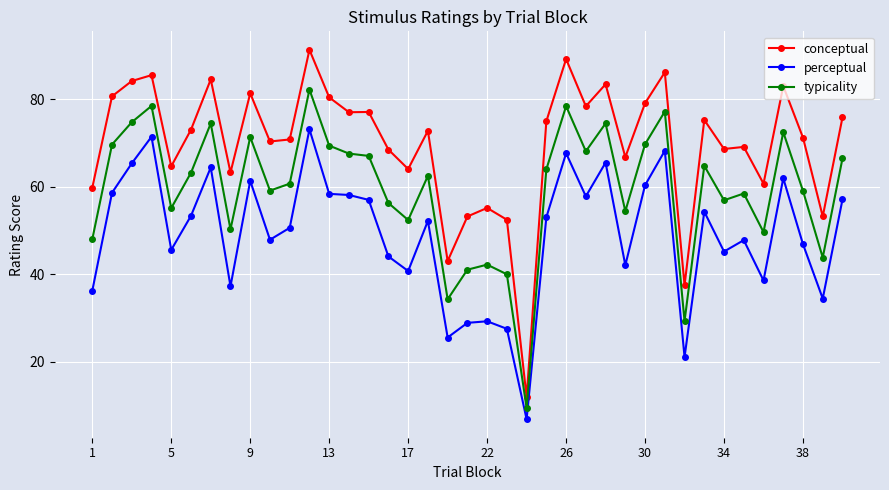

What is the value of the typicality point at the 1st from the left?

48.0